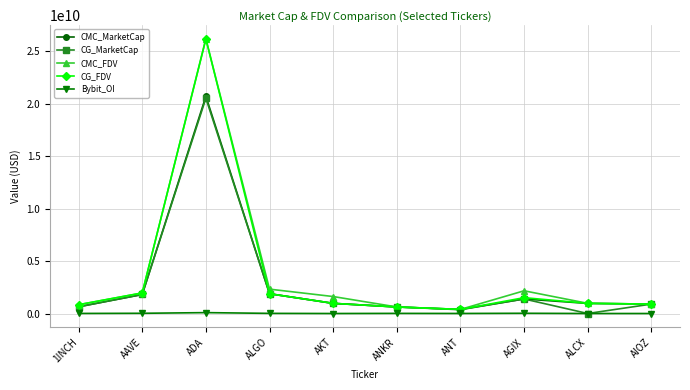

At which category is the sum across all series the highest?

ADA